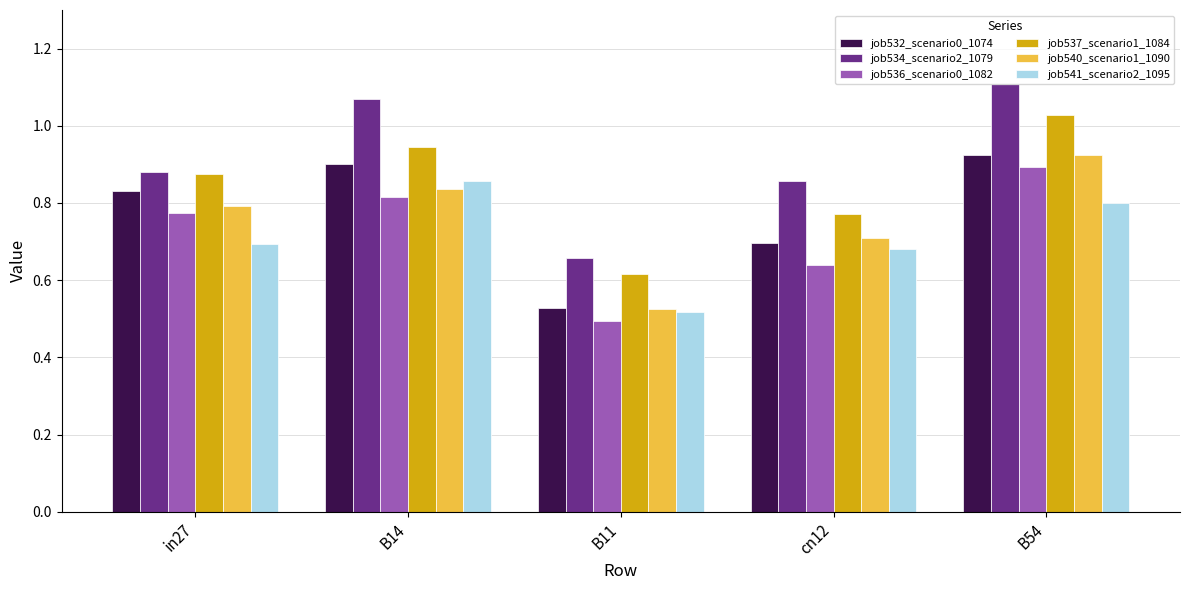

What is the difference between the job537_scenario1_1084 values at B14 and in27?

0.1